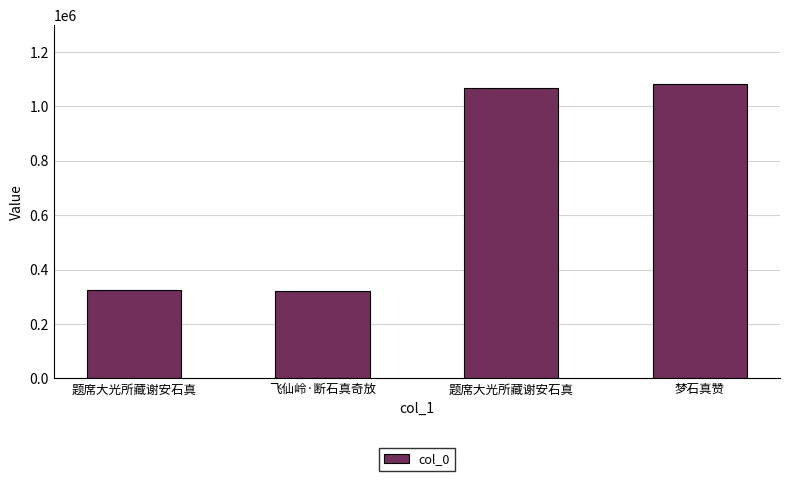

Does the chart contain any negative values?

No